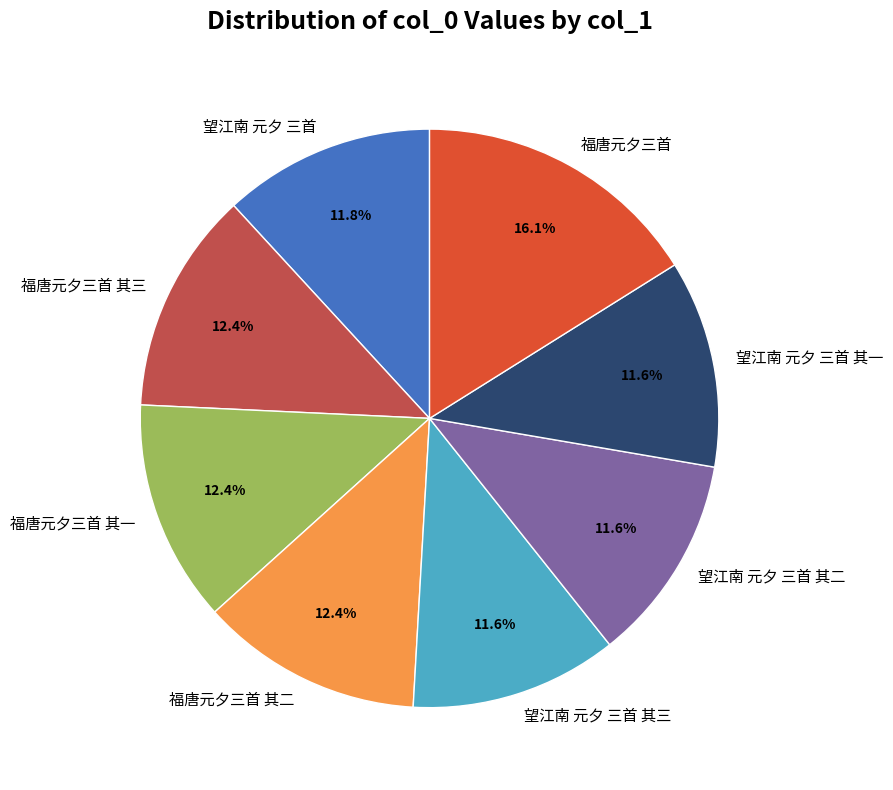

Is 福唐元夕三首 其三 the majority of the pie?

No